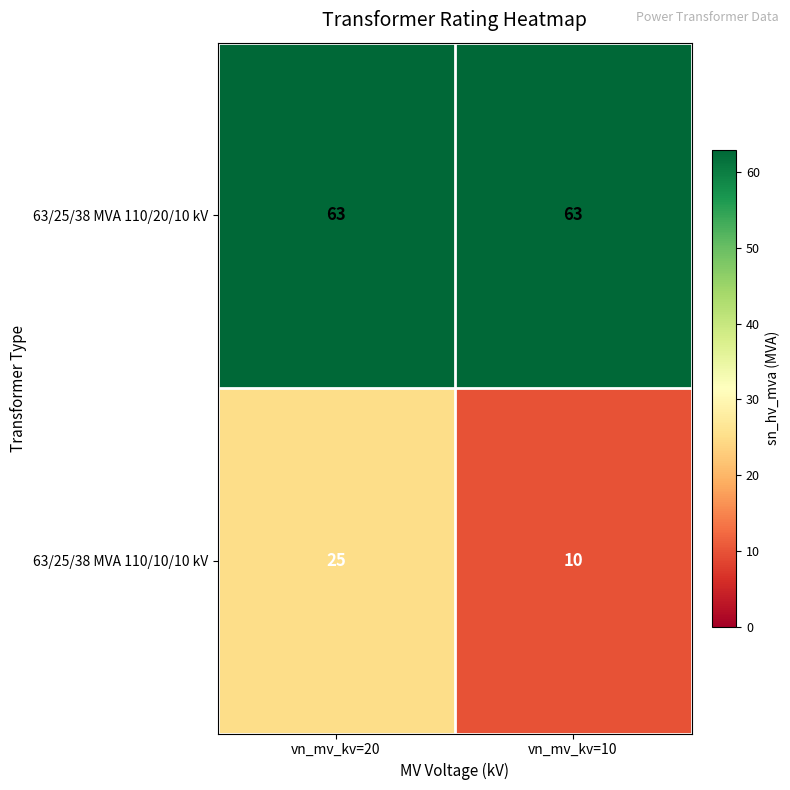

Reading left to right, transcribe all the data shown in this chart.

63/25/38 MVA 110/20/10 kV: vn_mv_kv=20=63	vn_mv_kv=10=63
63/25/38 MVA 110/10/10 kV: vn_mv_kv=20=25	vn_mv_kv=10=10